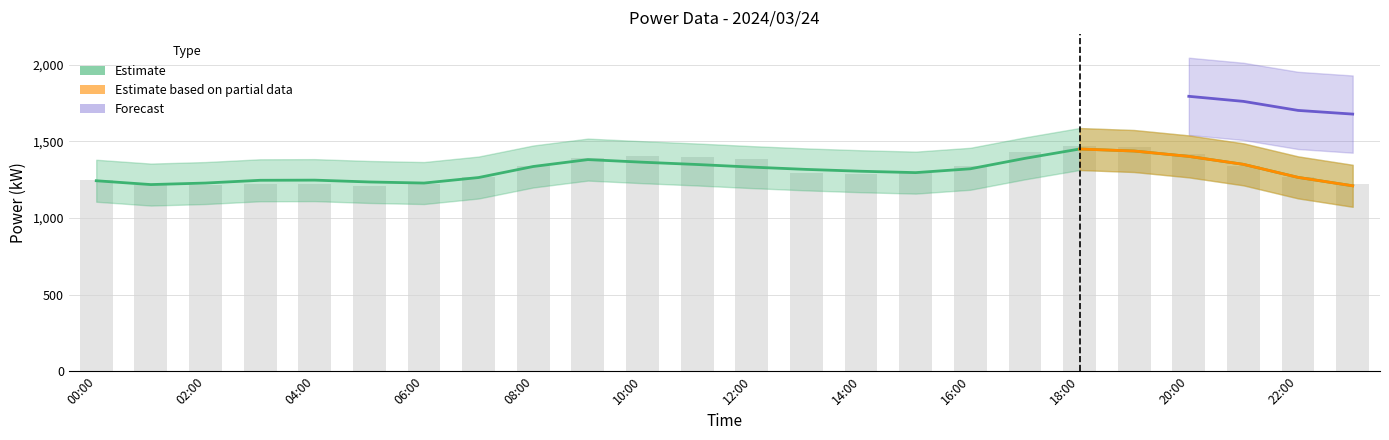

Which category has the lowest value across all series?

23:00